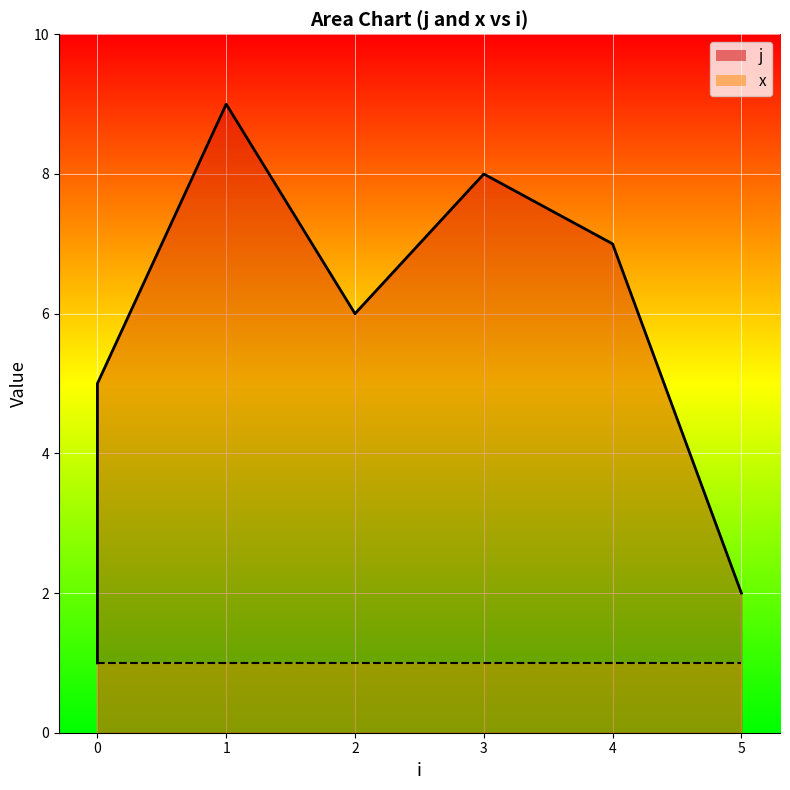

How many interior local valleys does the j series have?

1